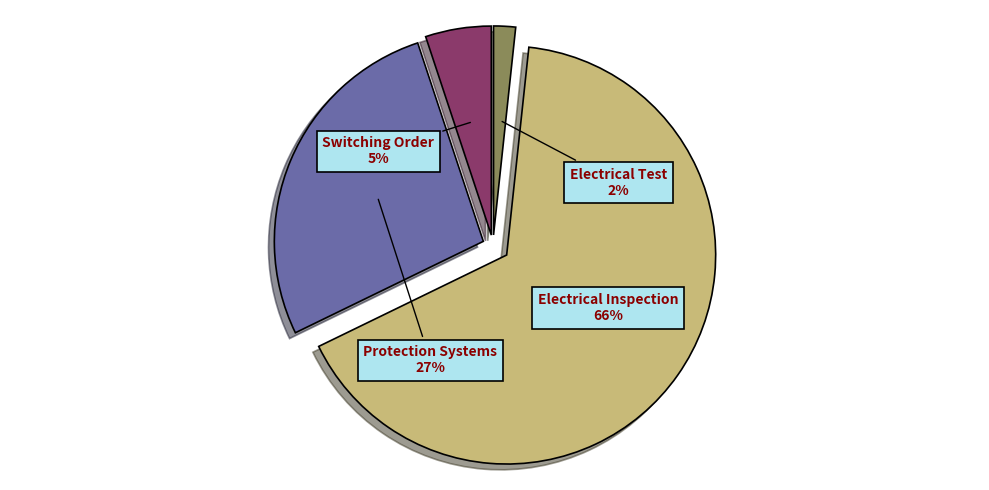

Combined, do Electrical Inspection and Switching Order account for over 50%?

Yes